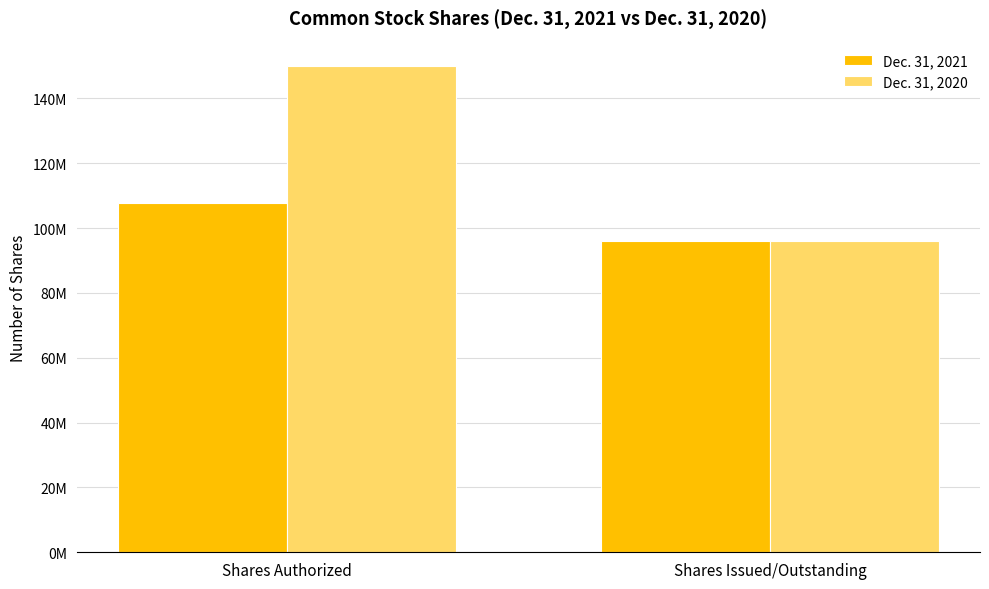

Which has a higher value, Shares Issued/Outstanding or Shares Authorized?

Shares Authorized